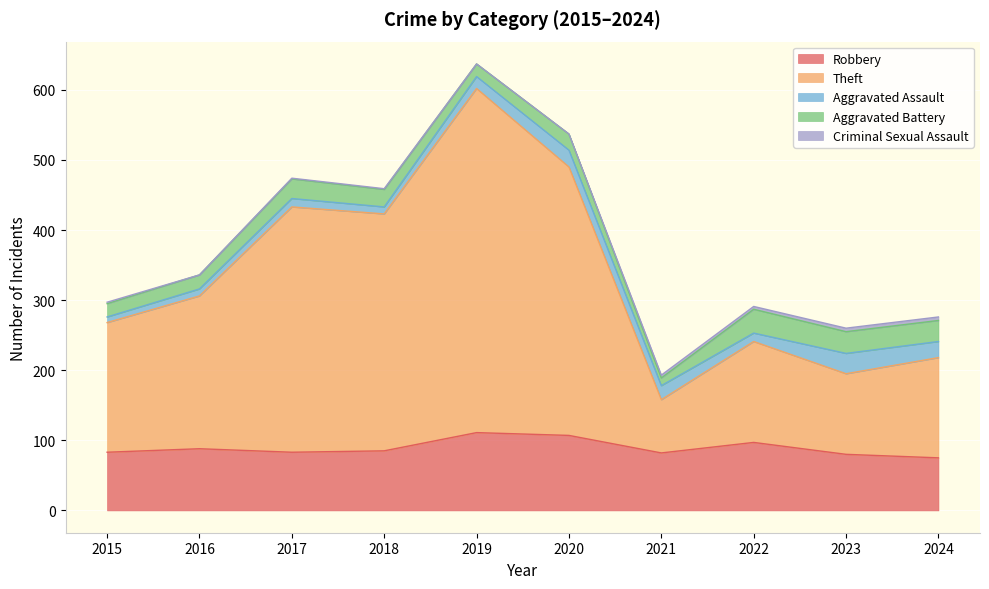

Which category has the highest value in the Aggravated Assault series?

2023